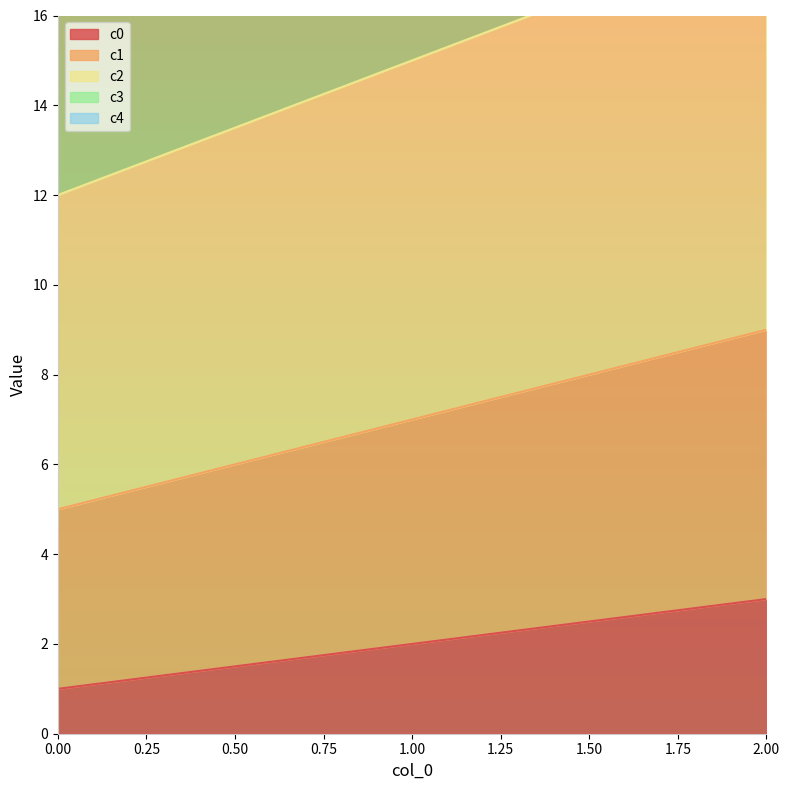

The value of c1 at 0 is 5. True or false?

True